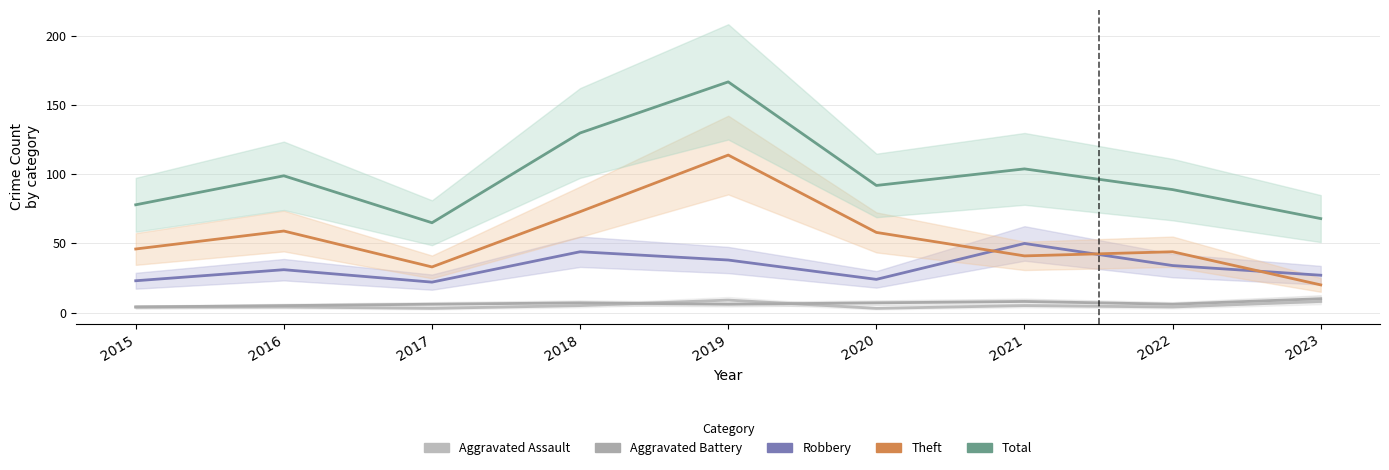

Reading left to right, list all the values displayed in this chart.

Aggravated Assault: 4	4	3	5	9	3	5	4	8
Aggravated Battery: 4	5	6	7	6	7	8	6	10
Robbery: 23	31	22	44	38	24	50	34	27
Theft: 46	59	33	73	114	58	41	44	20
Total: 78	99	65	130	167	92	104	89	68